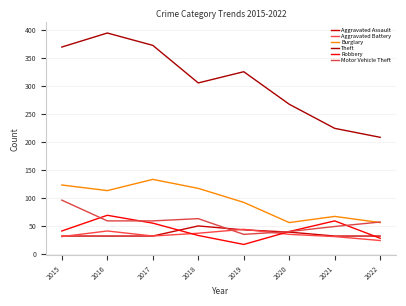

The Robbery series shows 33 at 2018. True or false?

True